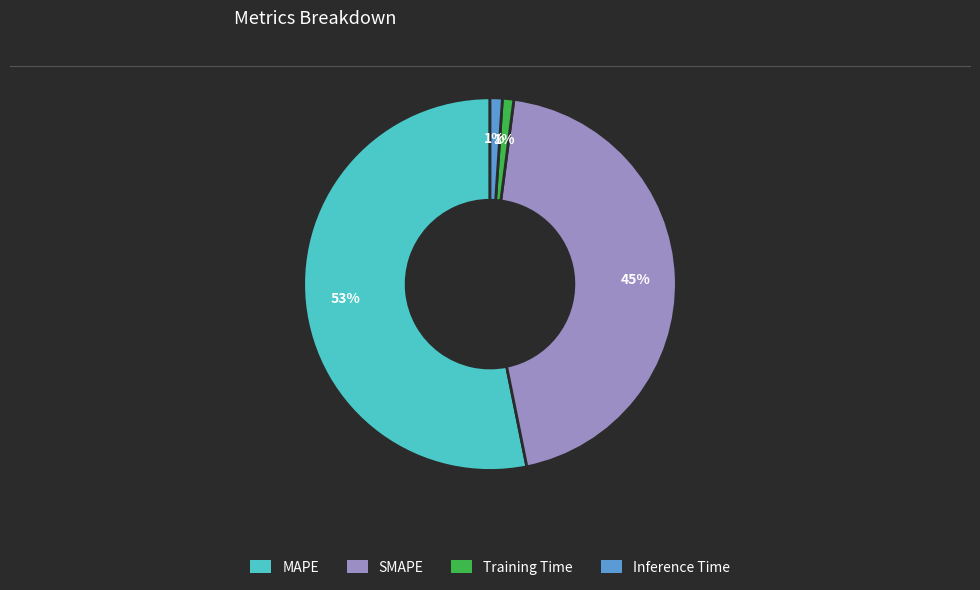

To the nearest percent, what is the average slice percentage?

25%